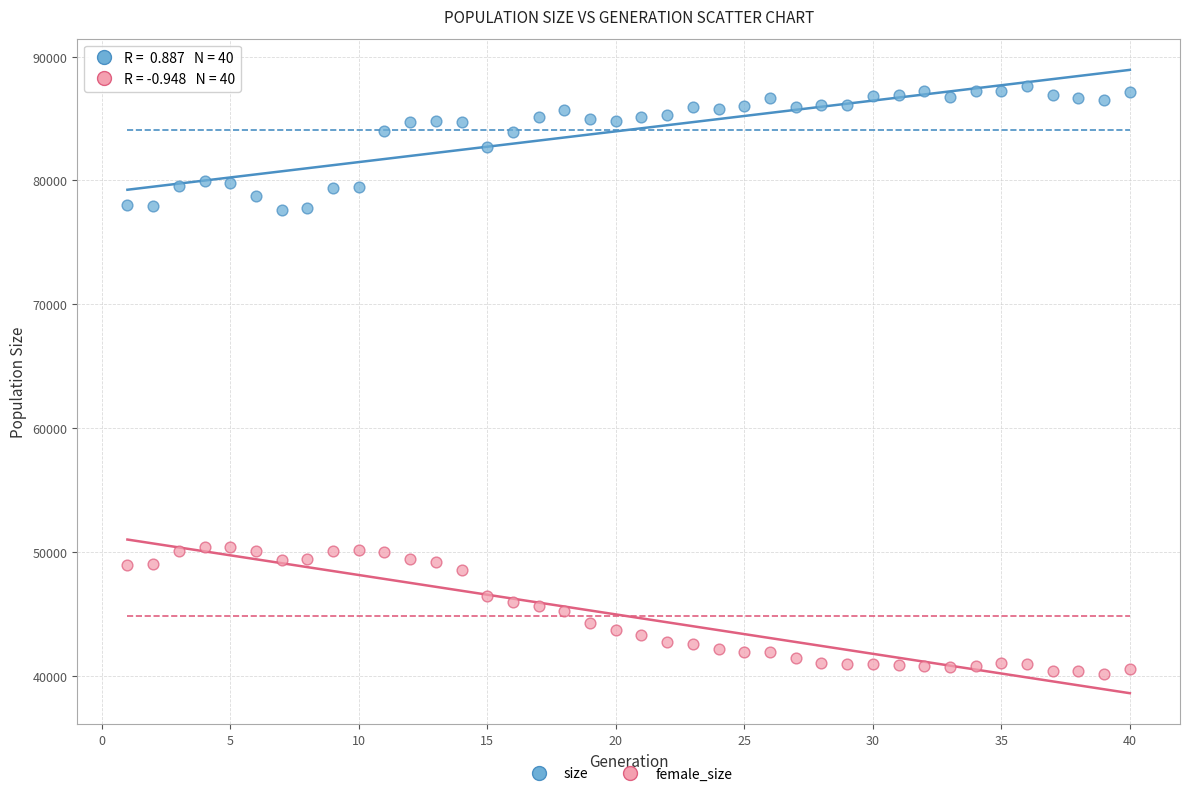

Across all data points, what is the range of Y values (max minus min)?

47472